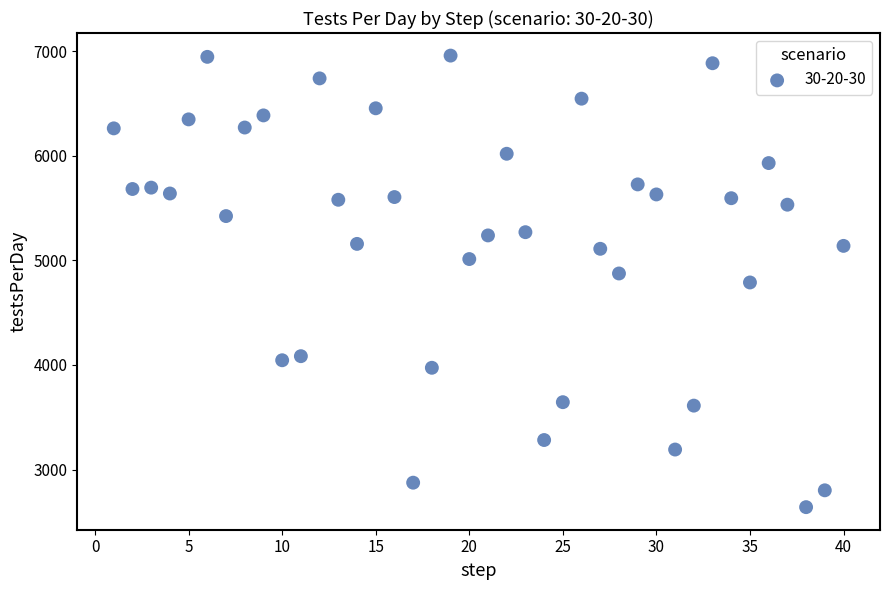

What is the range of Y values (max minus min)?

4319